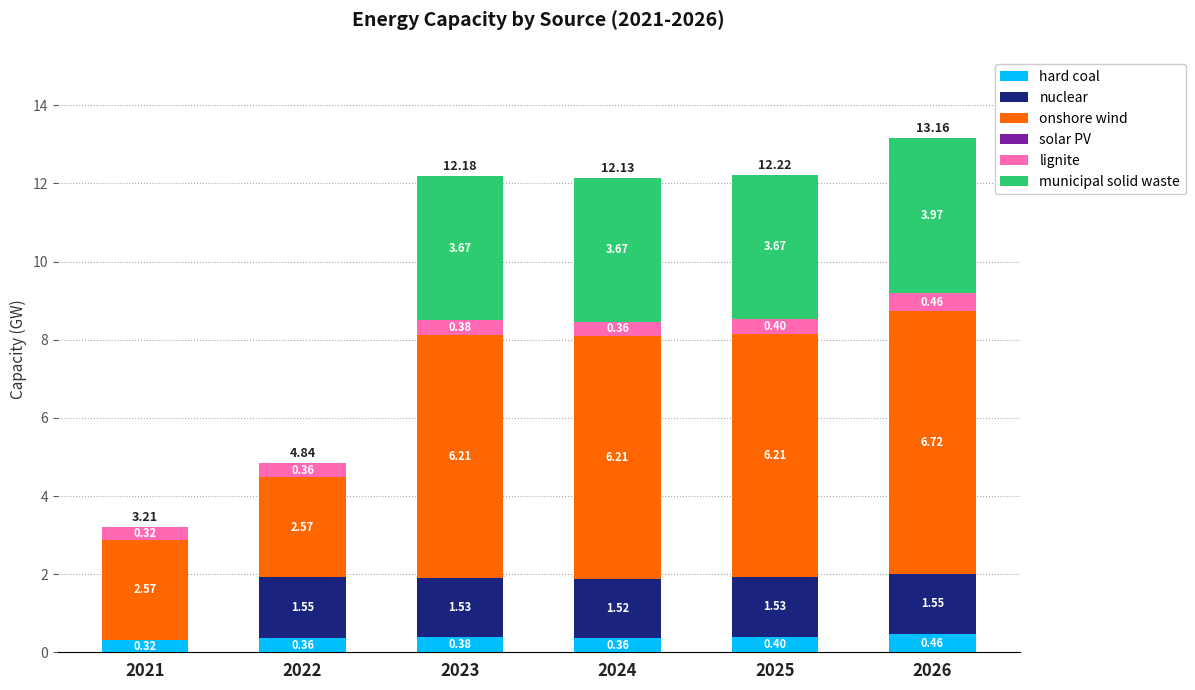

At which category is the sum across all series the highest?

2026